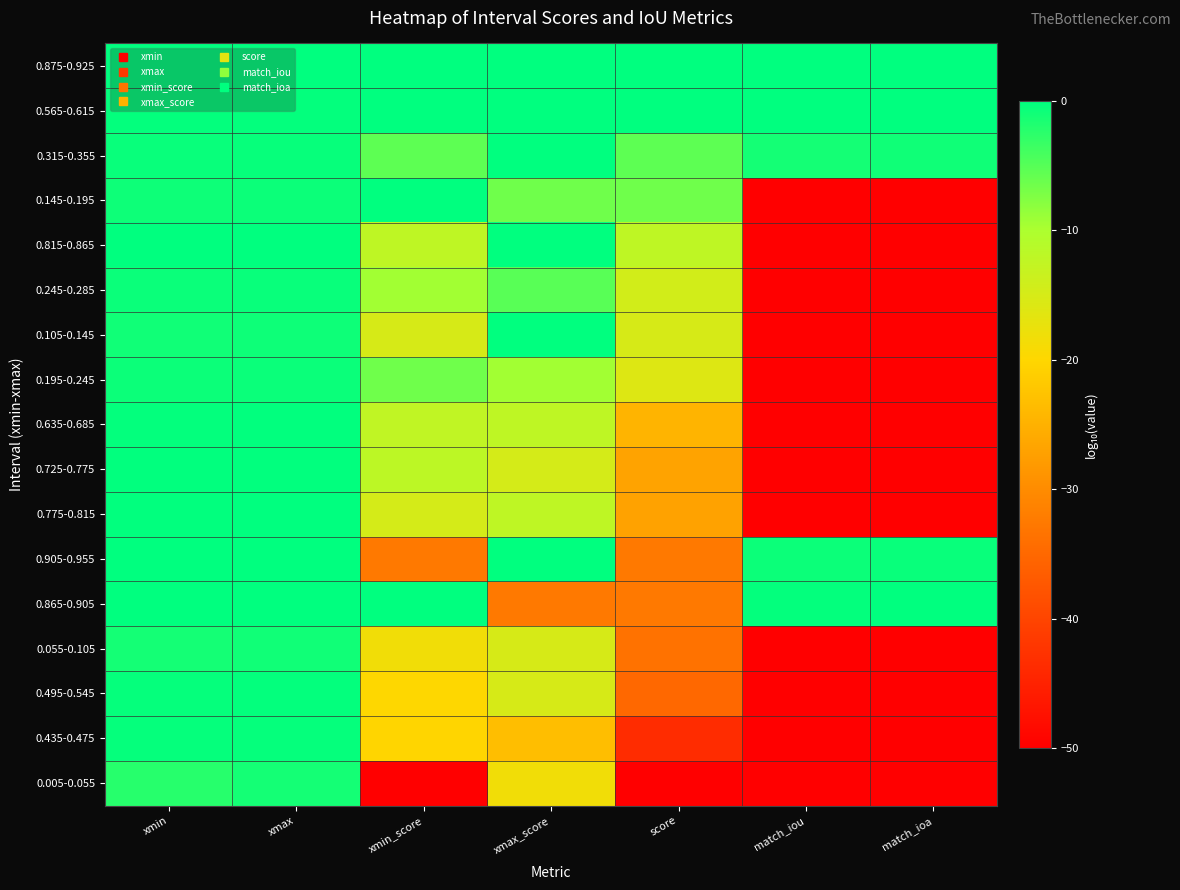

Which category has the highest value across all series?

xmin_score